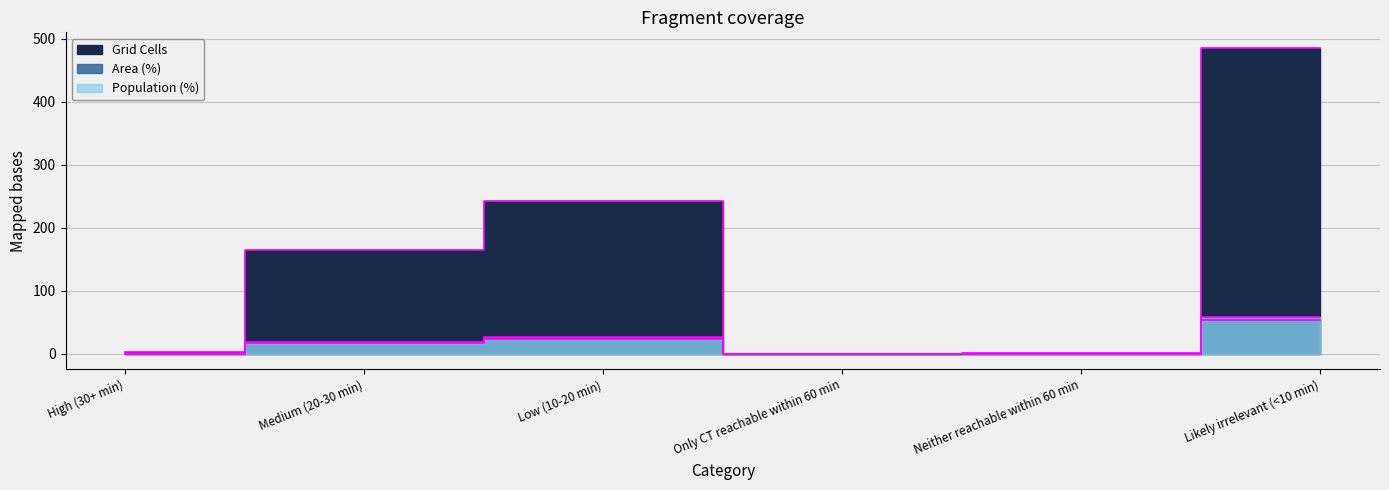

True or false: Grid Cells and Area (%) intersect in this chart.

False